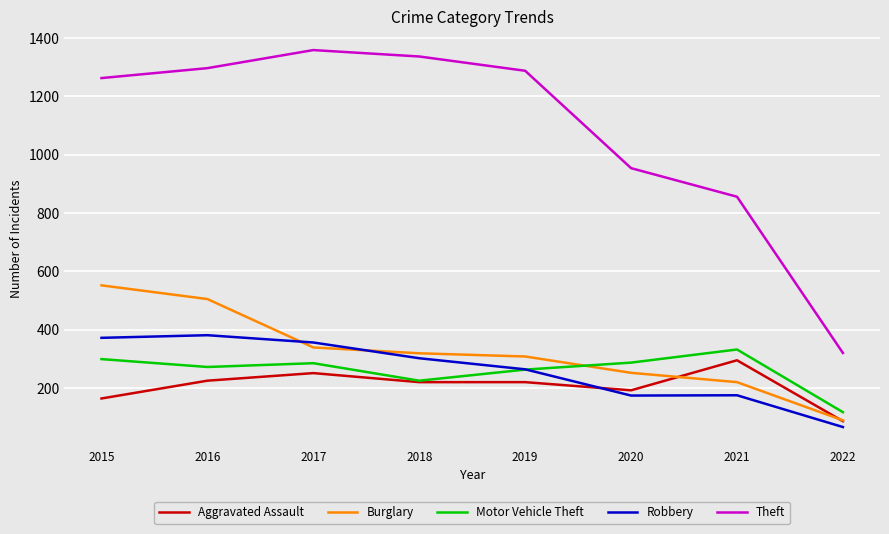

Count the number of categories in the chart.

8